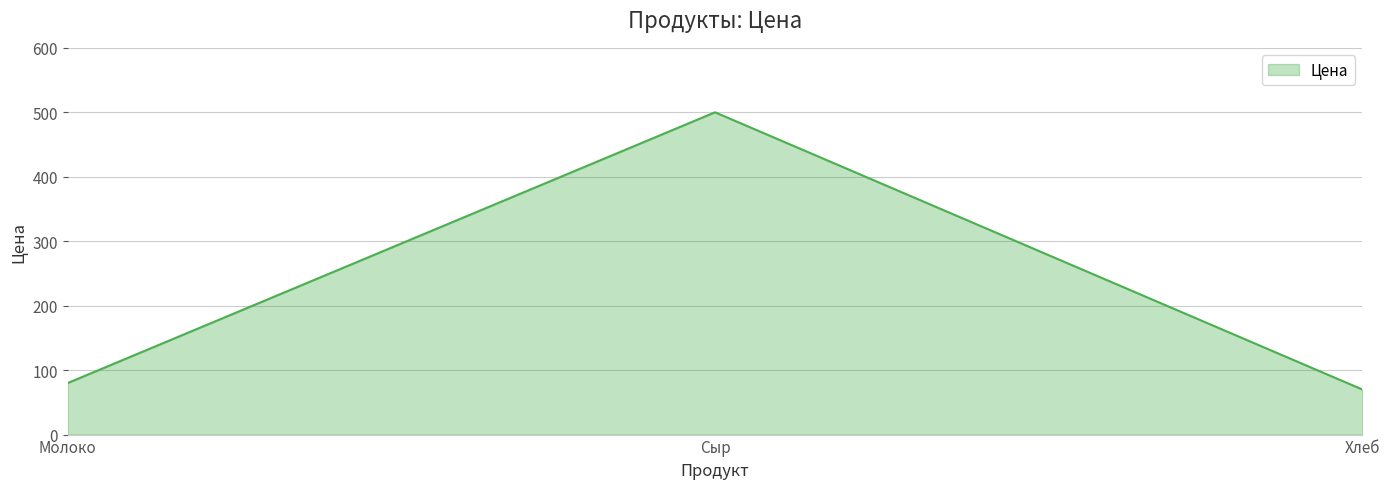

What is the ratio of the value at Хлеб to the value at Молоко?

0.9